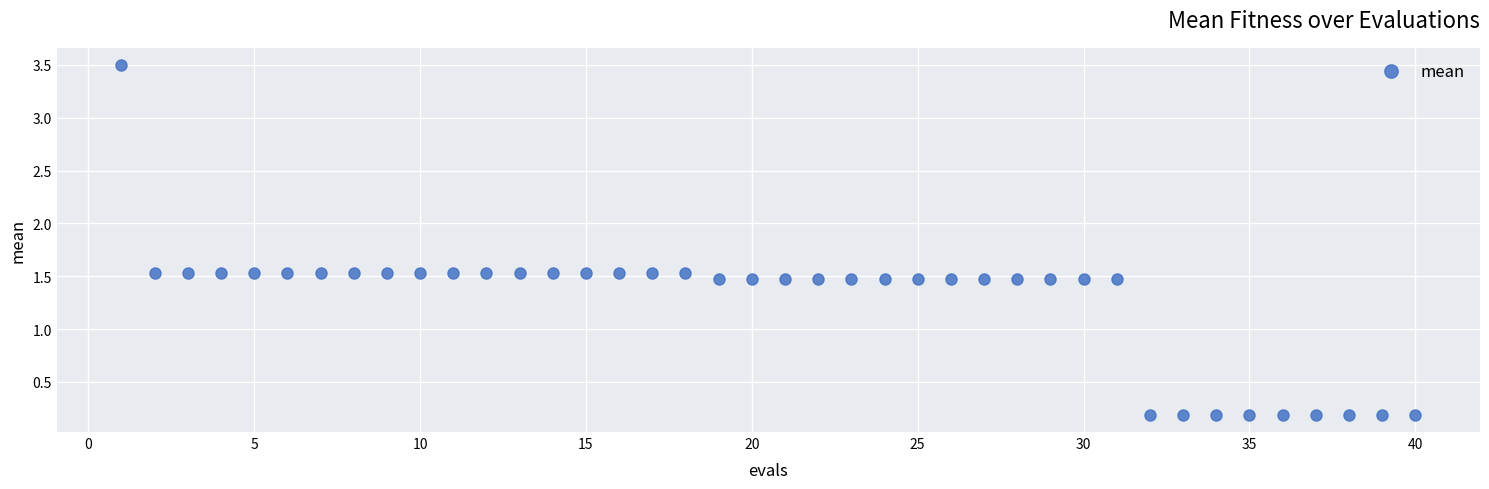

What is the range of Y values (max minus min)?

3.3